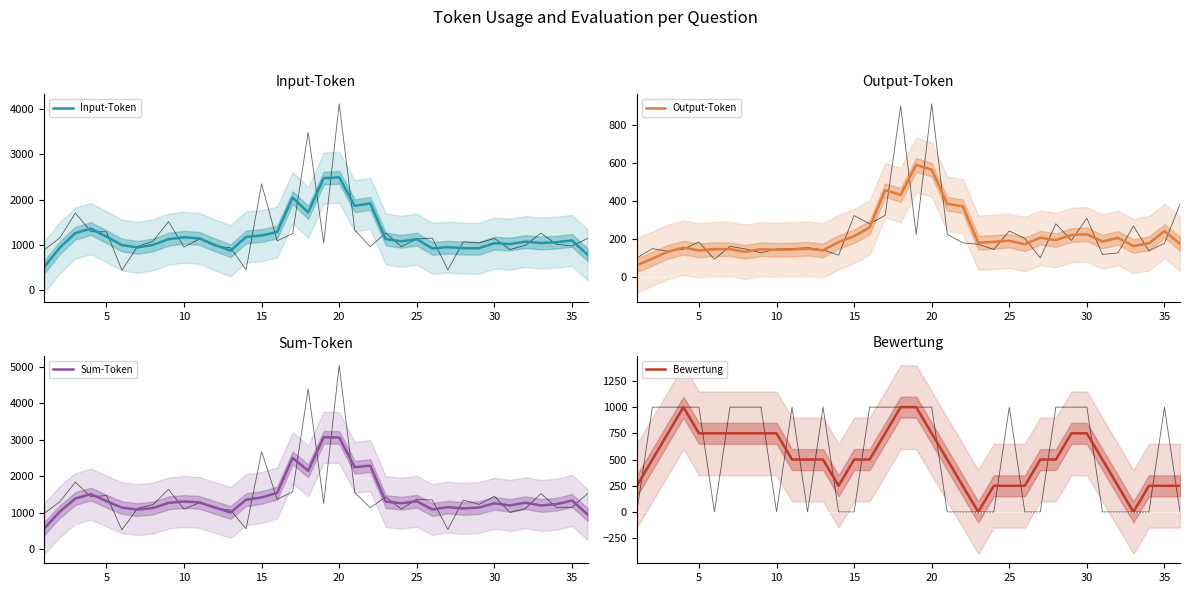

True or false: Output-Token has a value of 296.4 at 25.

False